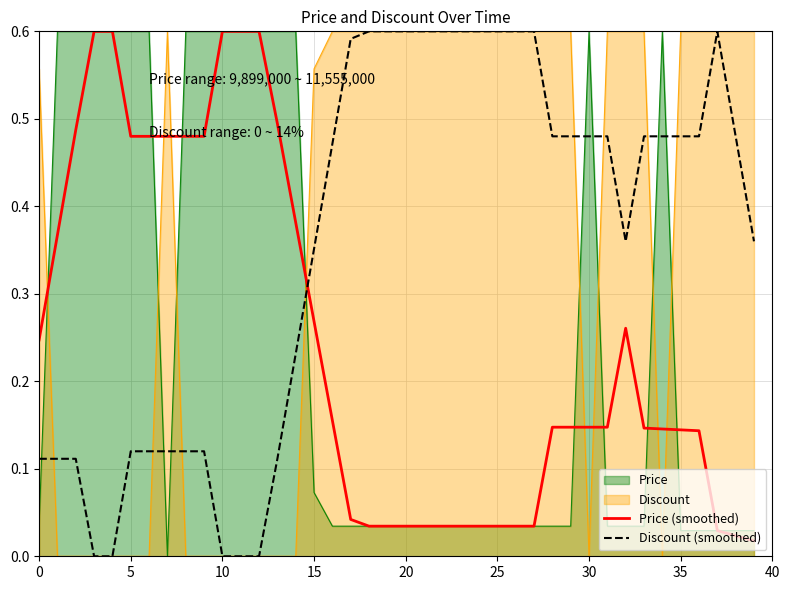

Which series has the widest spread of values?

Discount (smoothed)